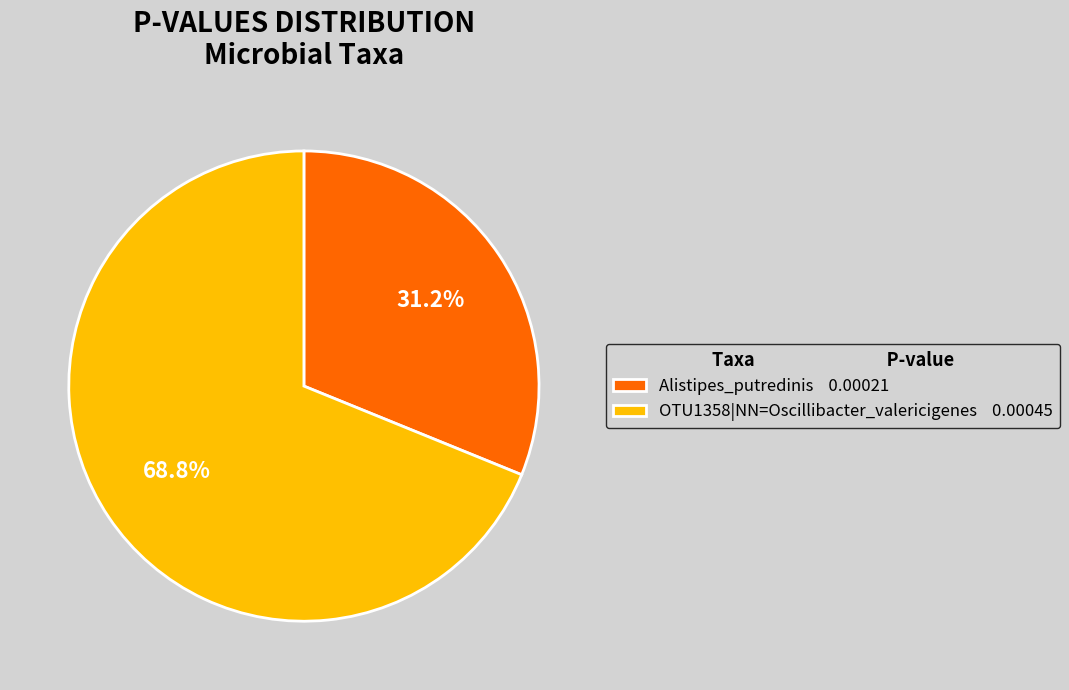

The OTU1358|NN=Oscillibacter_valericigenes slice represents 69% of the pie. True or false?

True